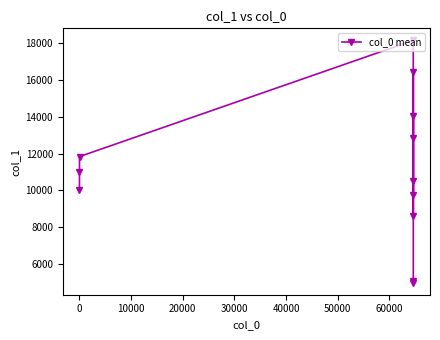

What is the smallest value displayed?

4991.0